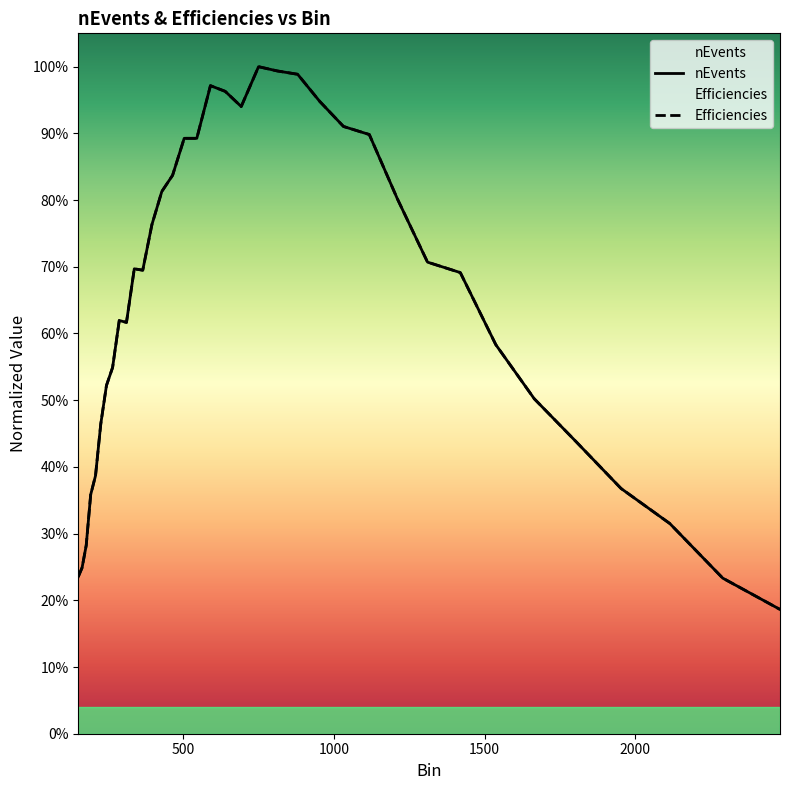

Which series changed the most between 288.34 and 590.74?

nEvents